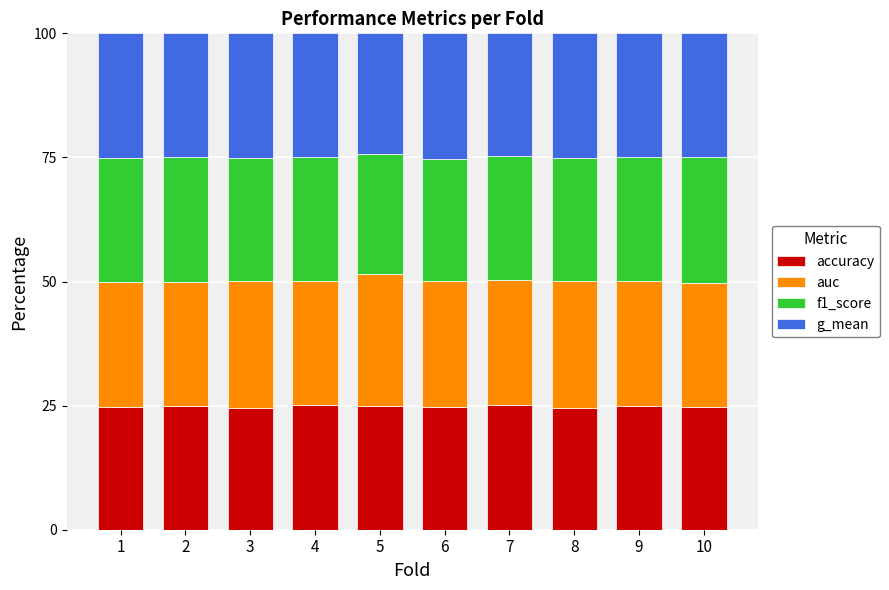

What is the total value across all series at 4?

100.0